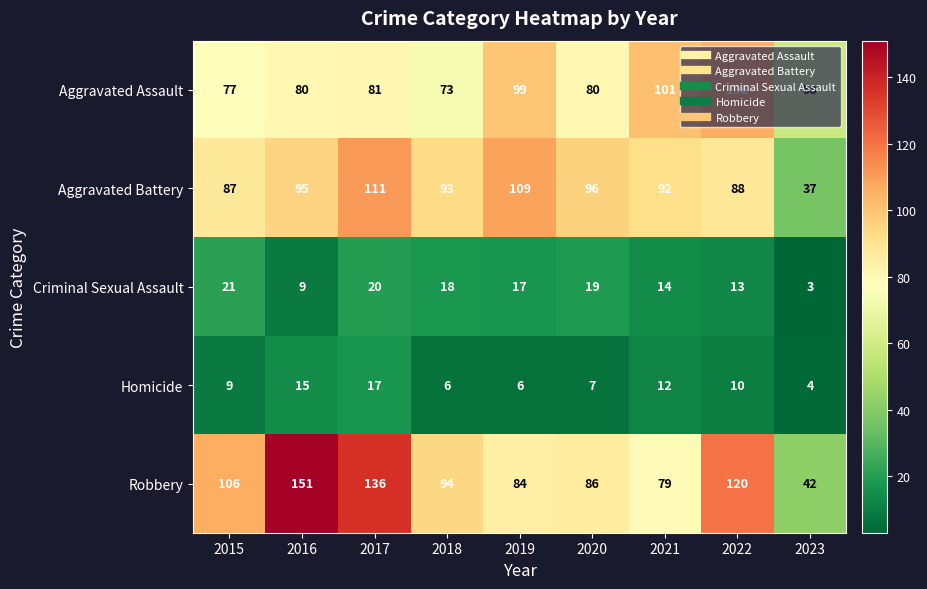

Which series has the largest range (max minus min)?

Robbery